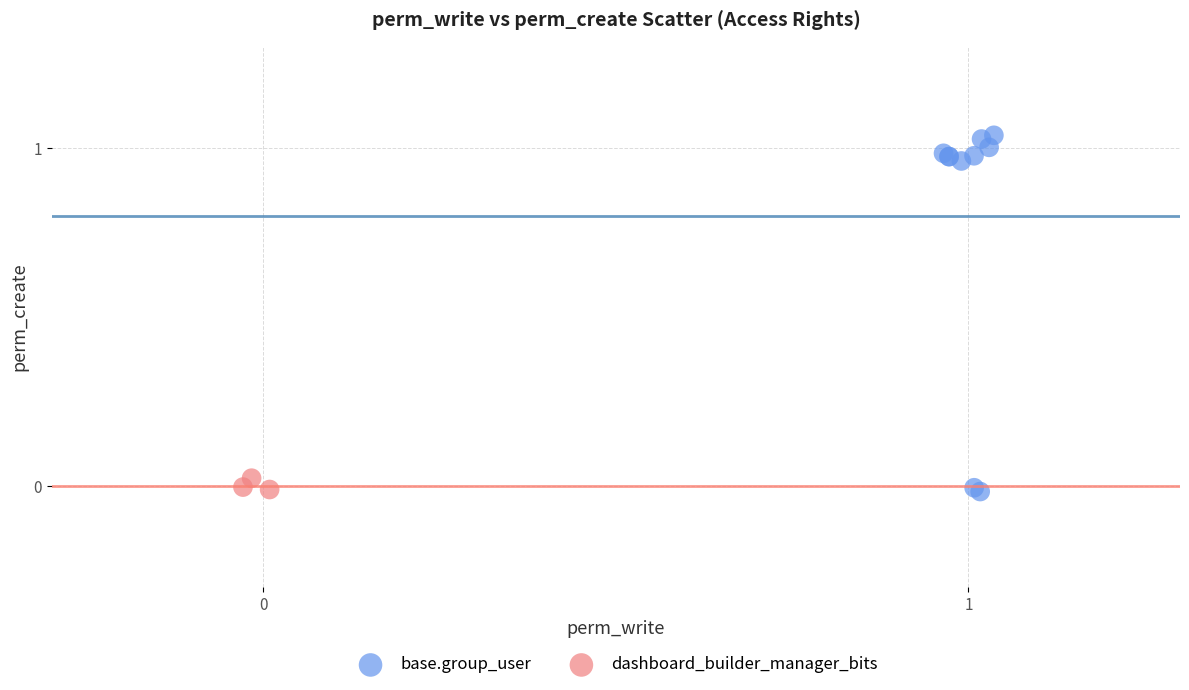

Which series has the widest spread of Y values?

base.group_user